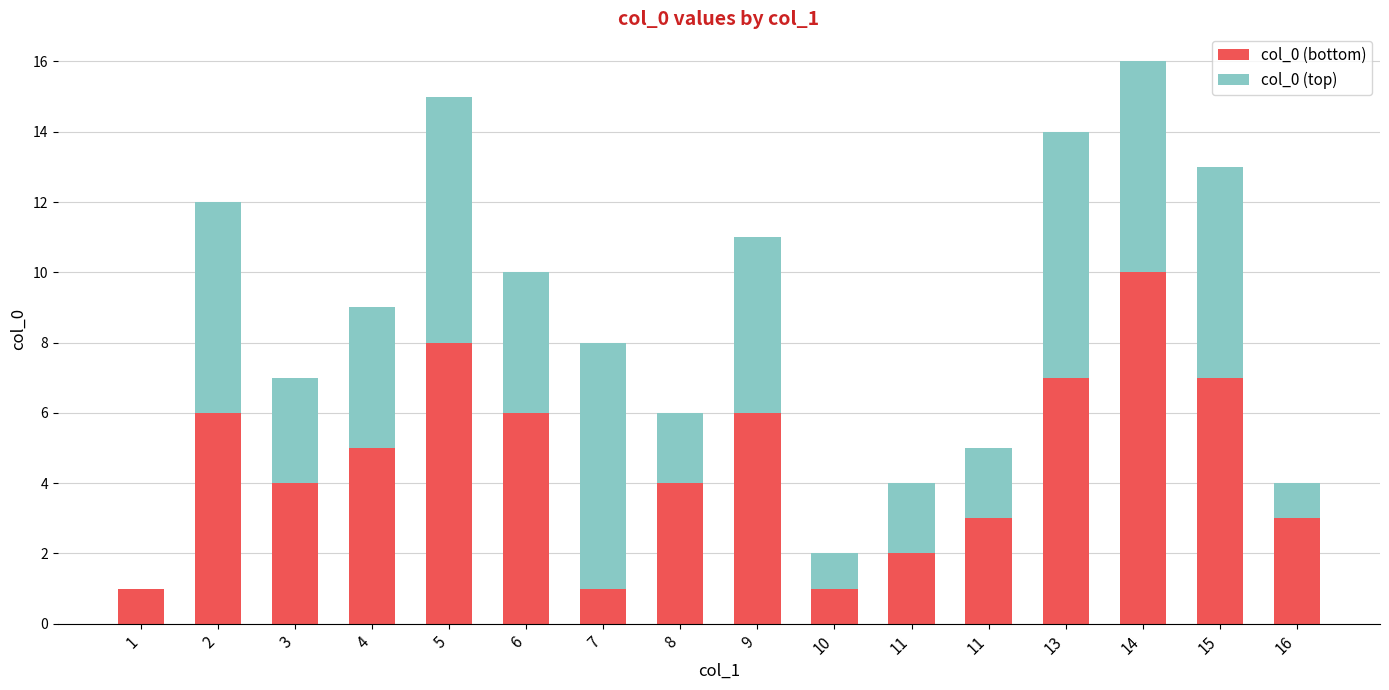

Is the value of col_0 (top) at 11 greater than the value of col_0 (bottom) at 10?

Yes